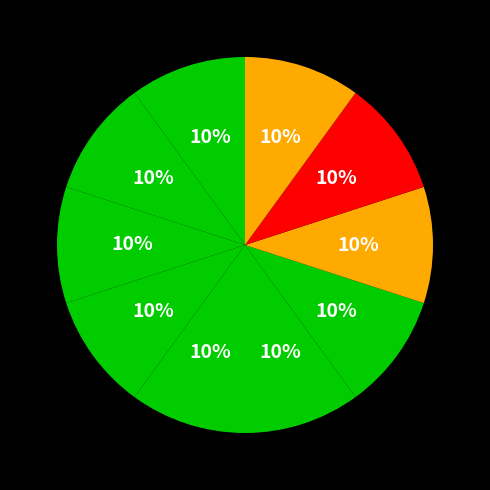

How many slices are in this pie chart?

10